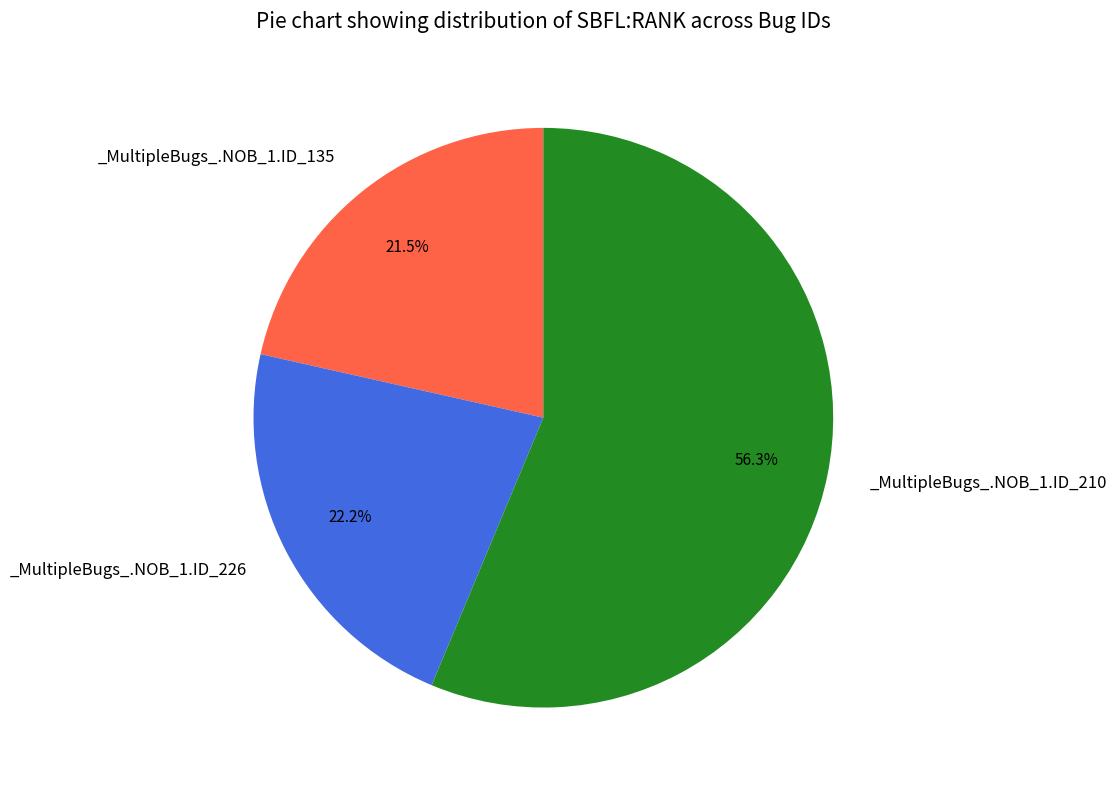

Rank the categories by value from lowest to highest.

_MultipleBugs_.NOB_1.ID_135, _MultipleBugs_.NOB_1.ID_226, _MultipleBugs_.NOB_1.ID_210